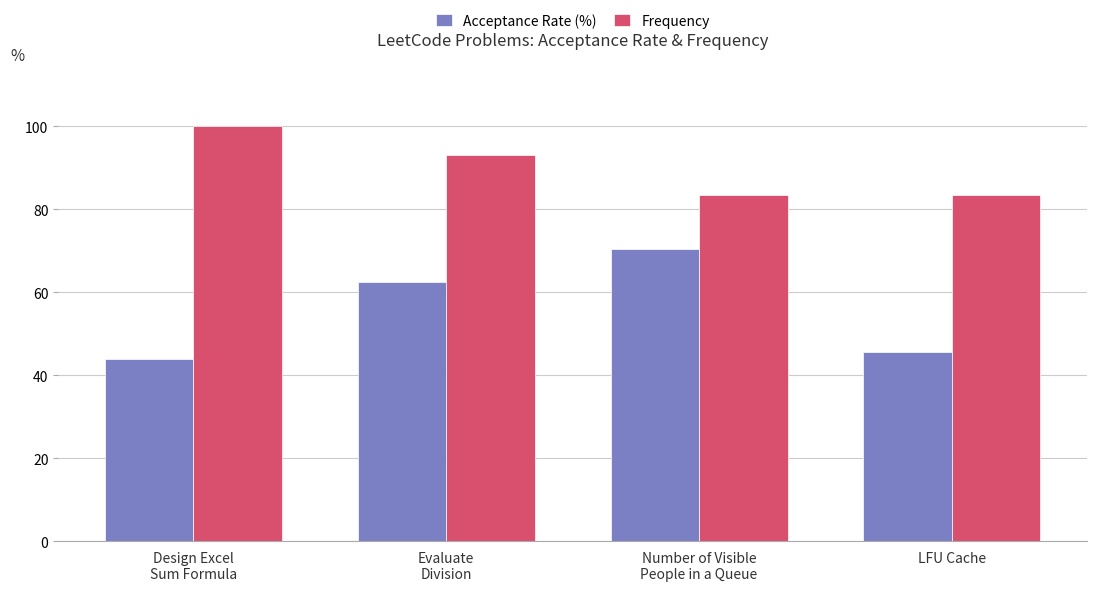

At how many categories does at least one series exceed 49?

4